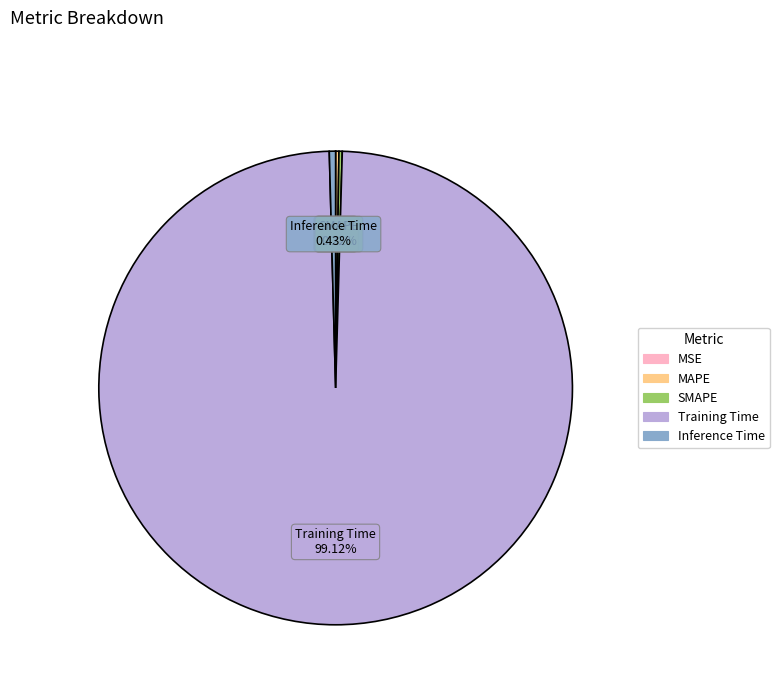

The Training Time slice represents 99% of the pie. True or false?

True